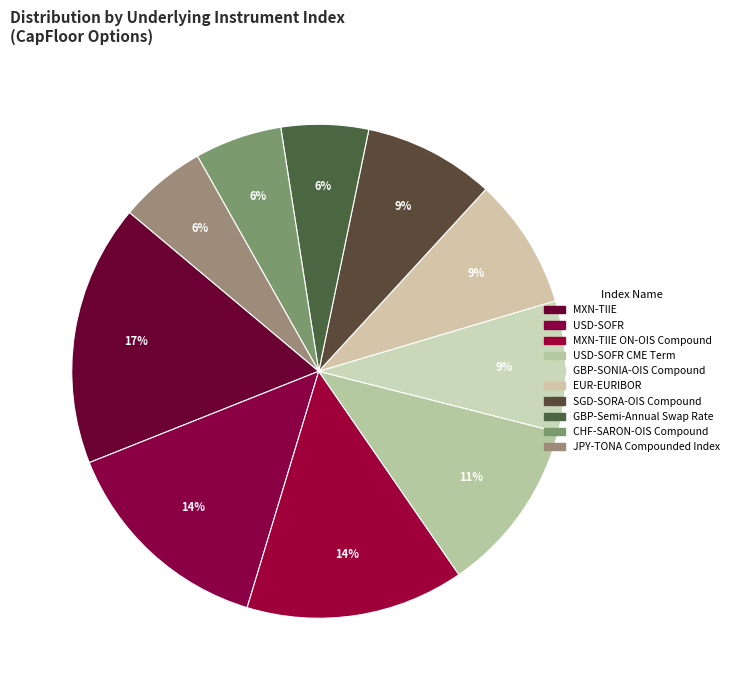

How many segments does this pie chart have?

10